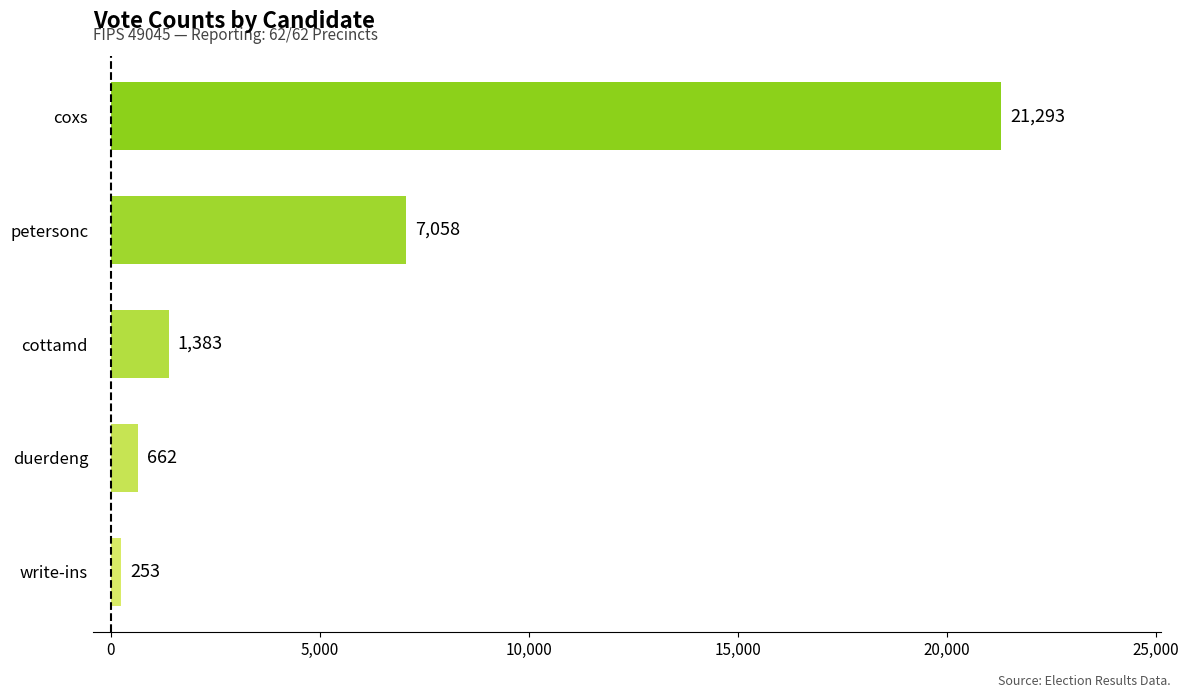

What is the difference between the maximum and minimum values?

21040